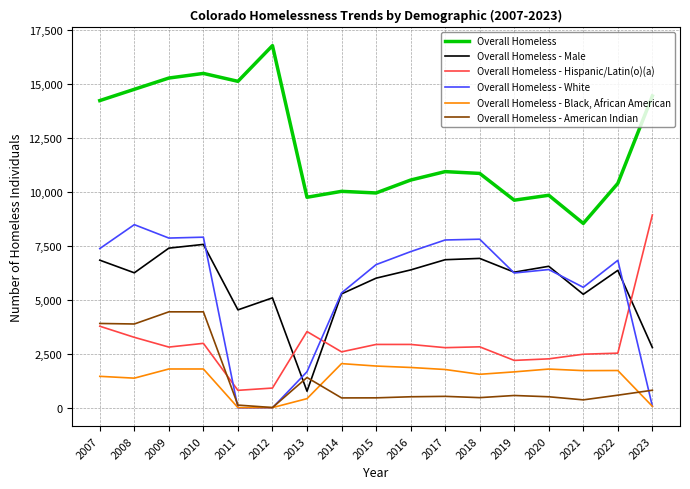

At how many categories does at least one series exceed 1377?

17